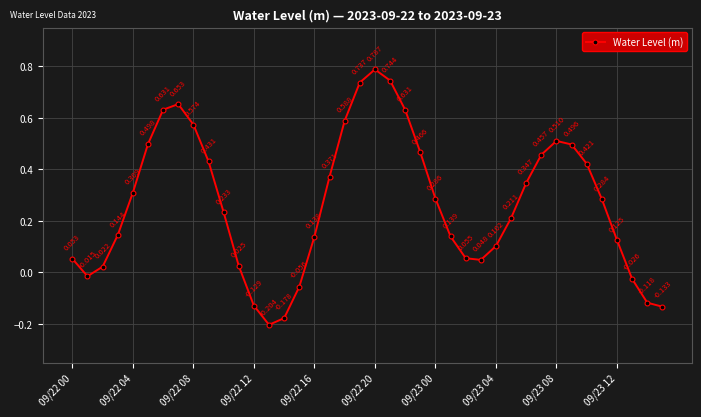

True or false: there are more than 2 points higher than both neighbors.

True